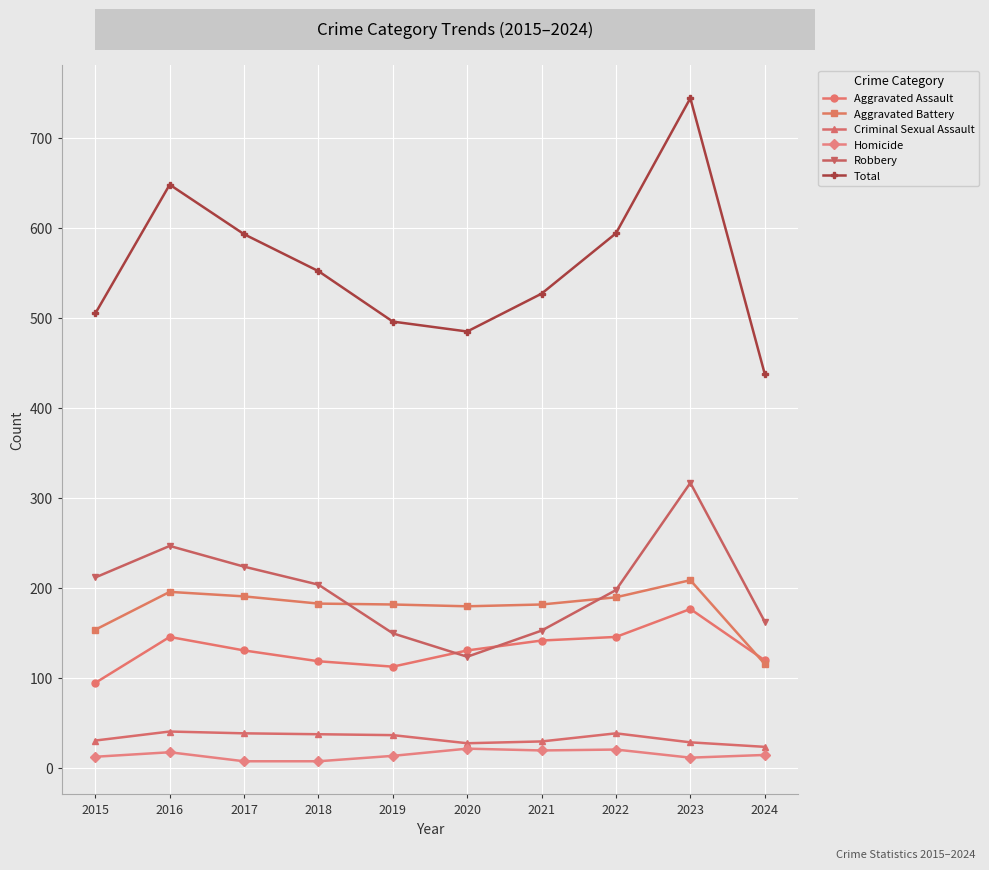

At which category does Robbery reach its first local peak?

2016